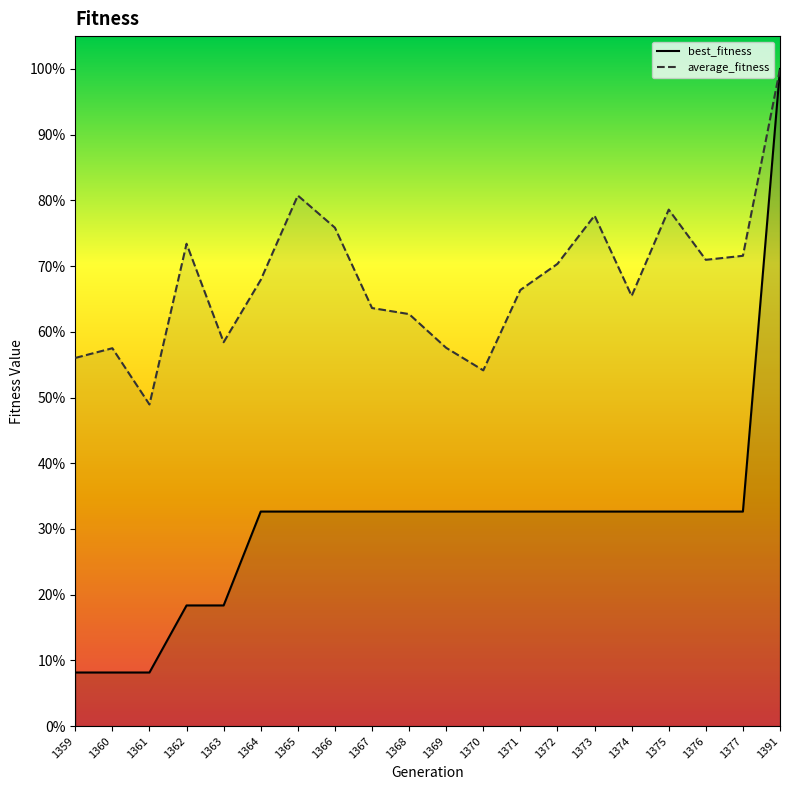

True or false: best_fitness has more than 0 interior local peaks.

False